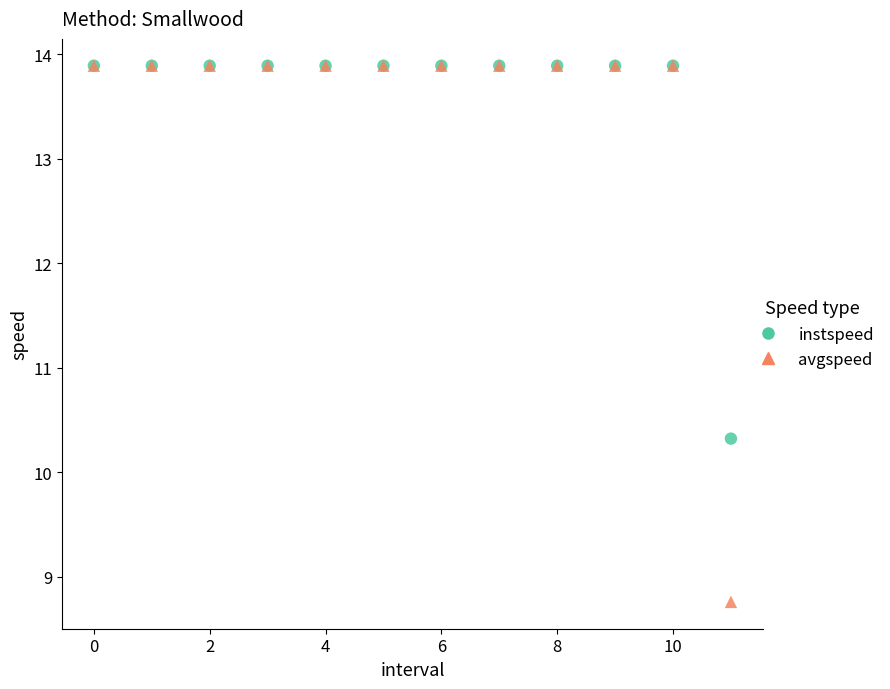

In the avgspeed series, what Y value is closest to 11?

8.8